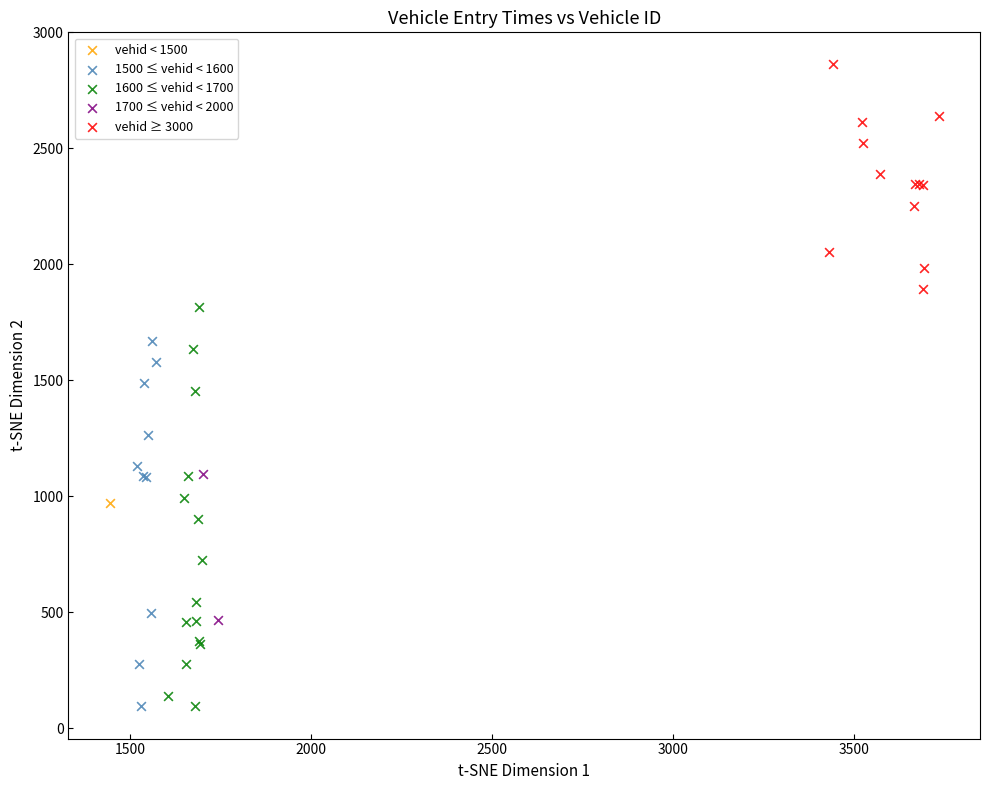

Which series contains the highest Y value?

vehid ≥ 3000